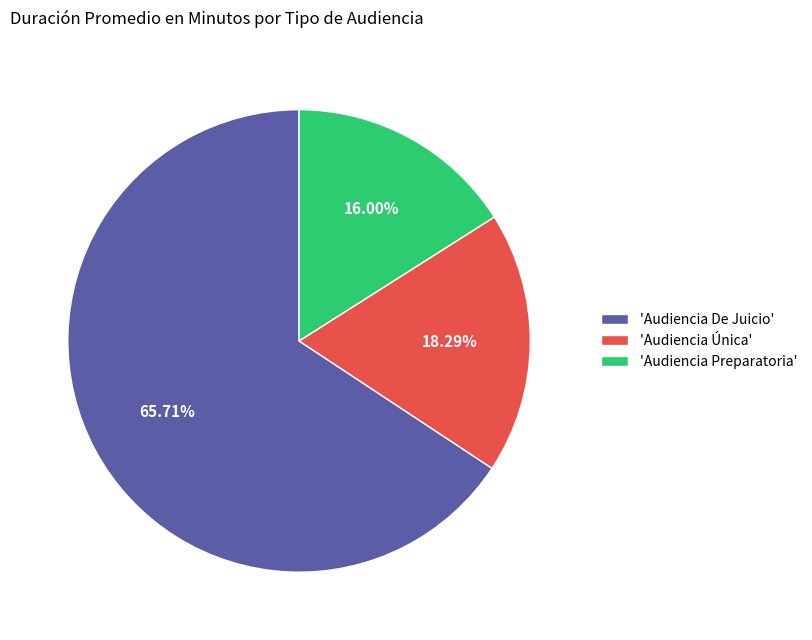

How many segments does this pie chart have?

3